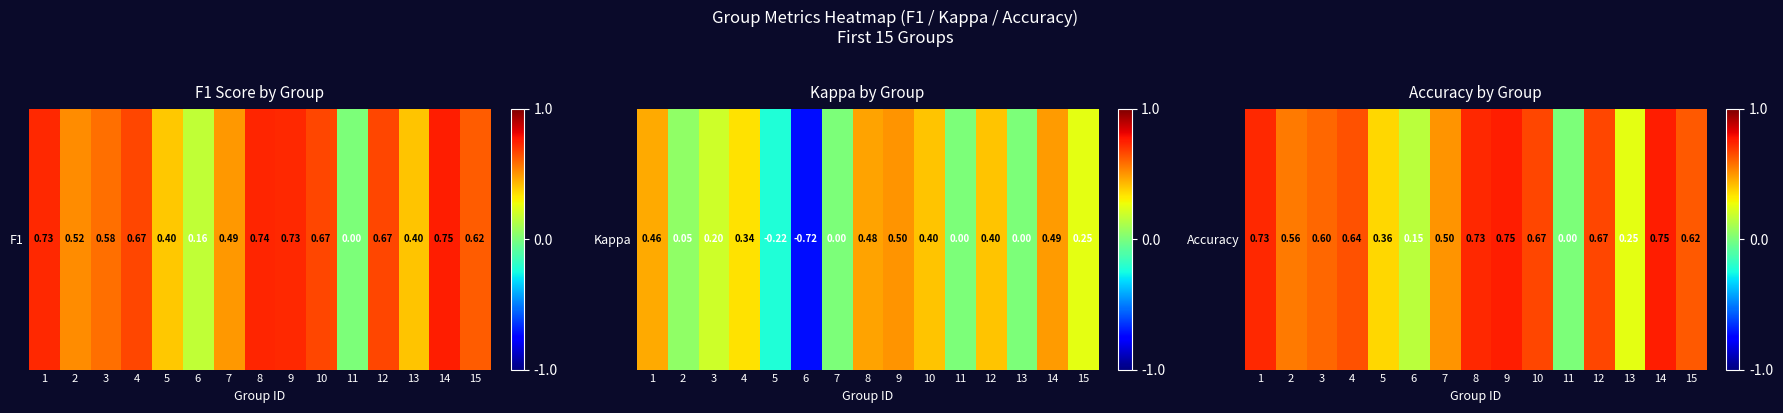

What is the sum of the values at 1 and 11?

0.7